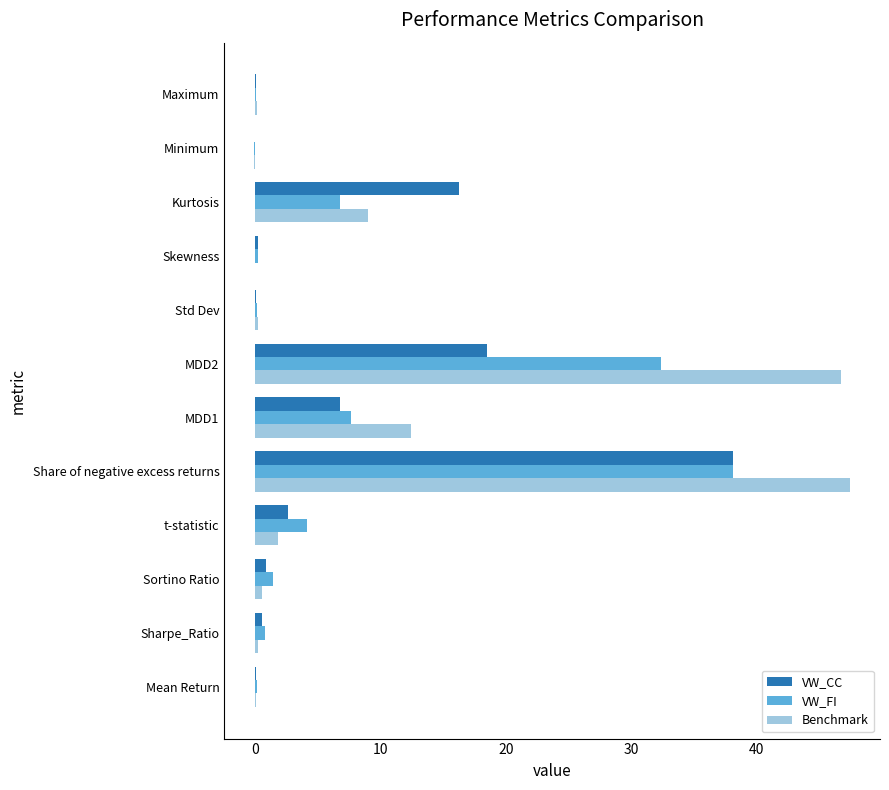

What is the greatest value displayed?

47.4